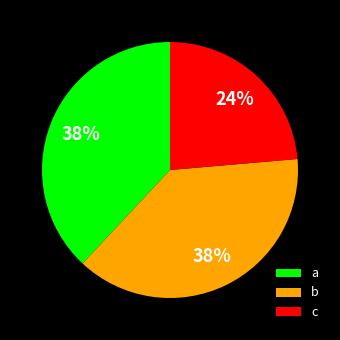

To the nearest percent, what portion does a represent?

38%